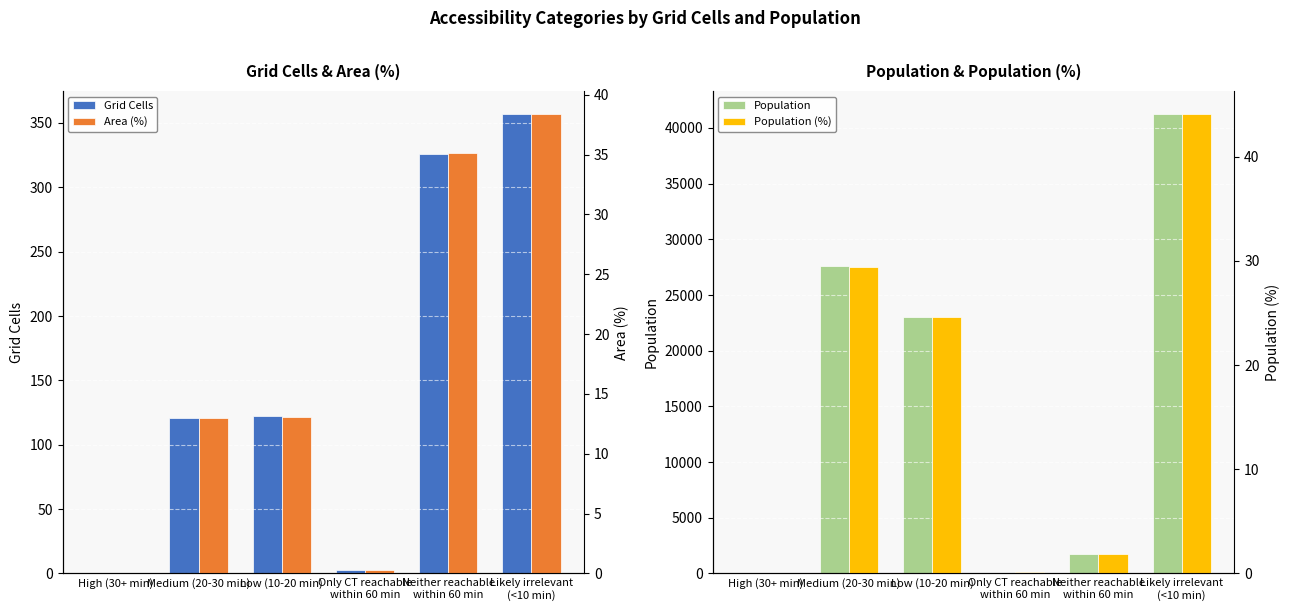

Reading right to left, list all the values displayed in this chart.

Grid Cells: 357.0	326.0	3.0	122.0	121.0	0.0
Population: 41260.0	1749.0	58.0	22997.0	27571.0	0.0
Area (%): 38.4	35.1	0.3	13.1	13.0	0.0
Population (%): 44.1	1.9	0.1	24.6	29.4	0.0